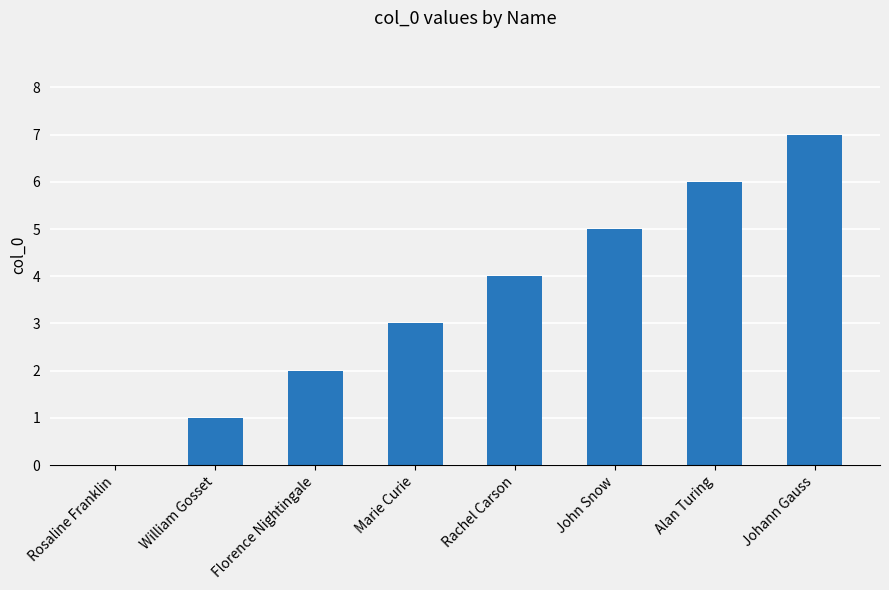

Which label corresponds to the largest value in the chart?

Johann Gauss